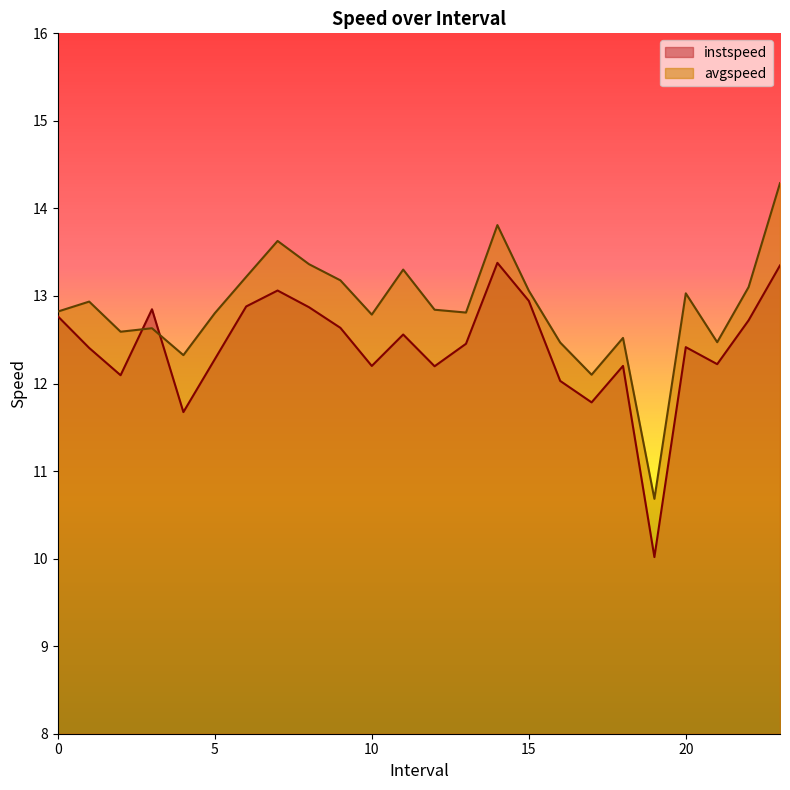

What is the label of the 22nd point from the right?

2.0